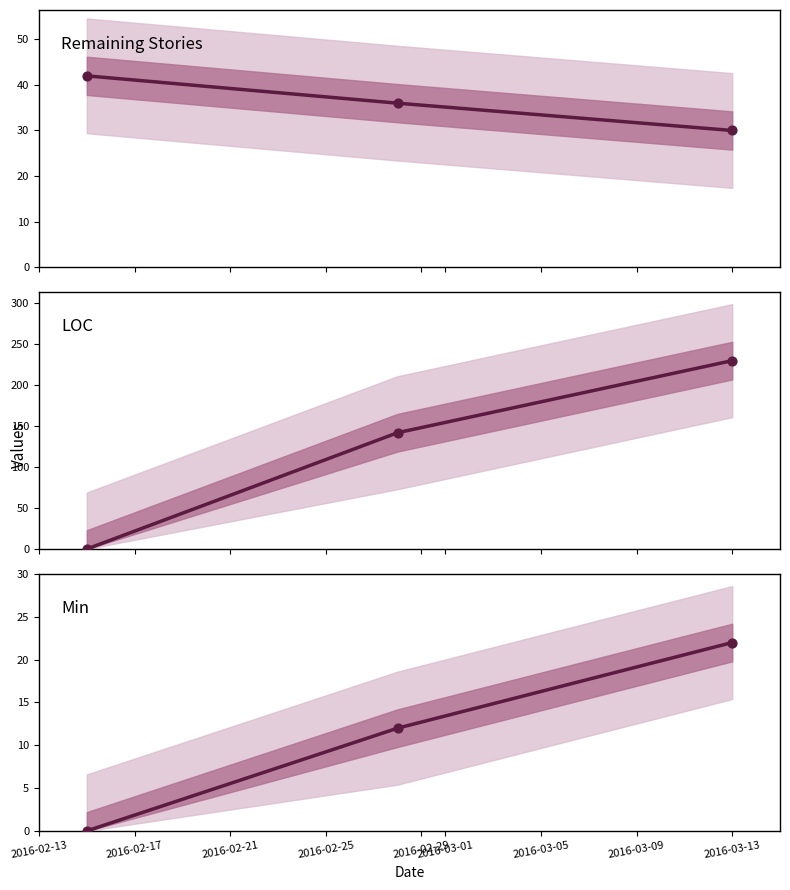

At how many categories does at least one series exceed 166?

1